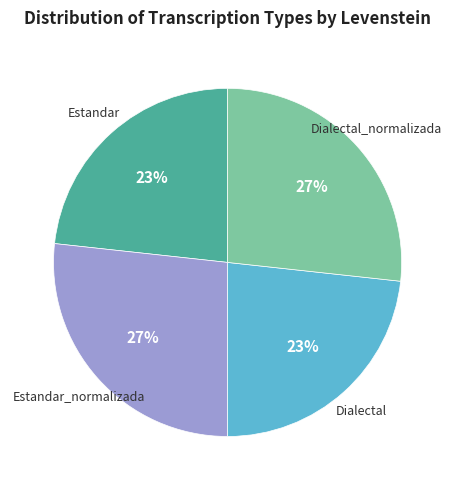

To the nearest percent, what is the average slice percentage?

25%